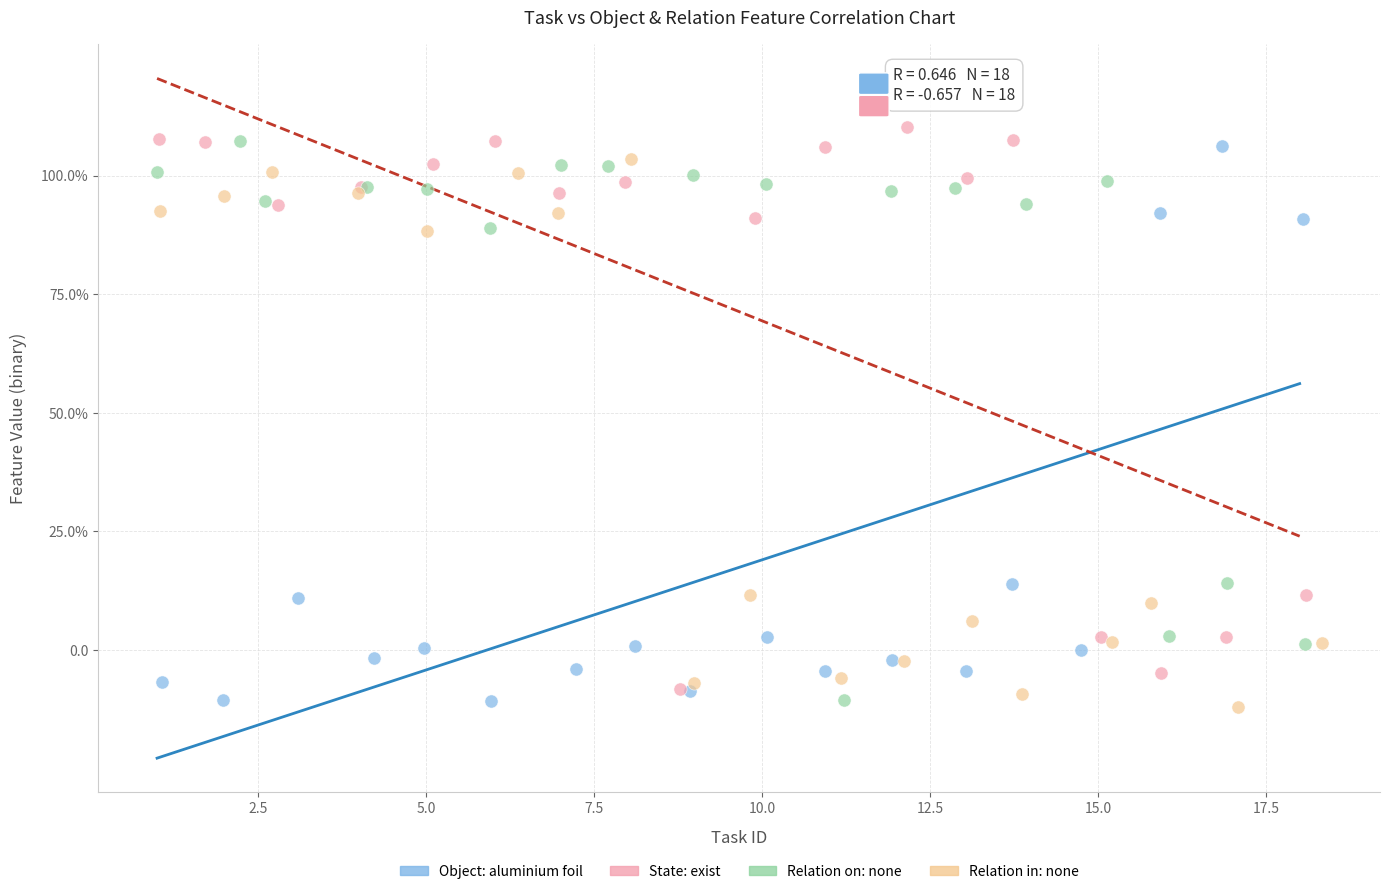

What are all the series names shown in the legend?

Object: aluminium foil, State: exist, Relation on: none, Relation in: none